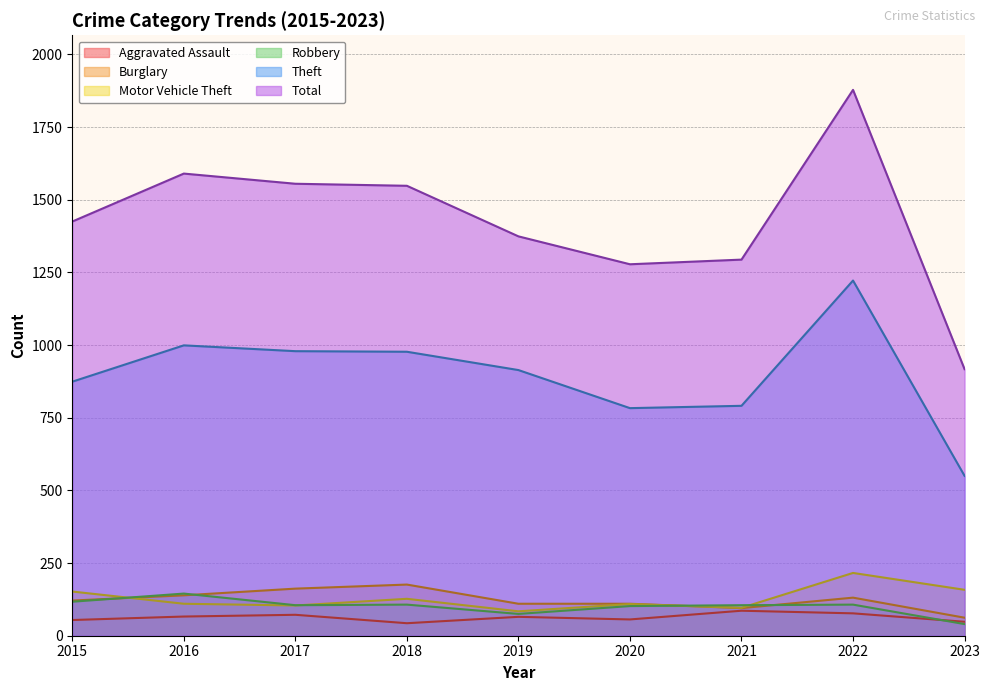

How many data points in Total are above 1425?

4